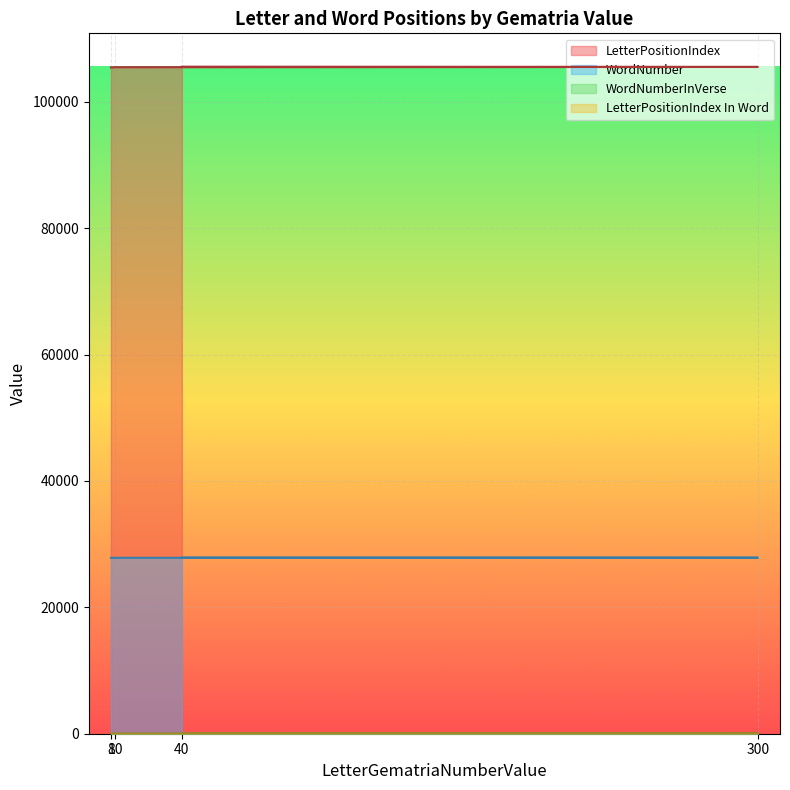

At 300, list the series in order from smallest to largest.

LetterPositionIndex In Word, WordNumberInVerse, WordNumber, LetterPositionIndex